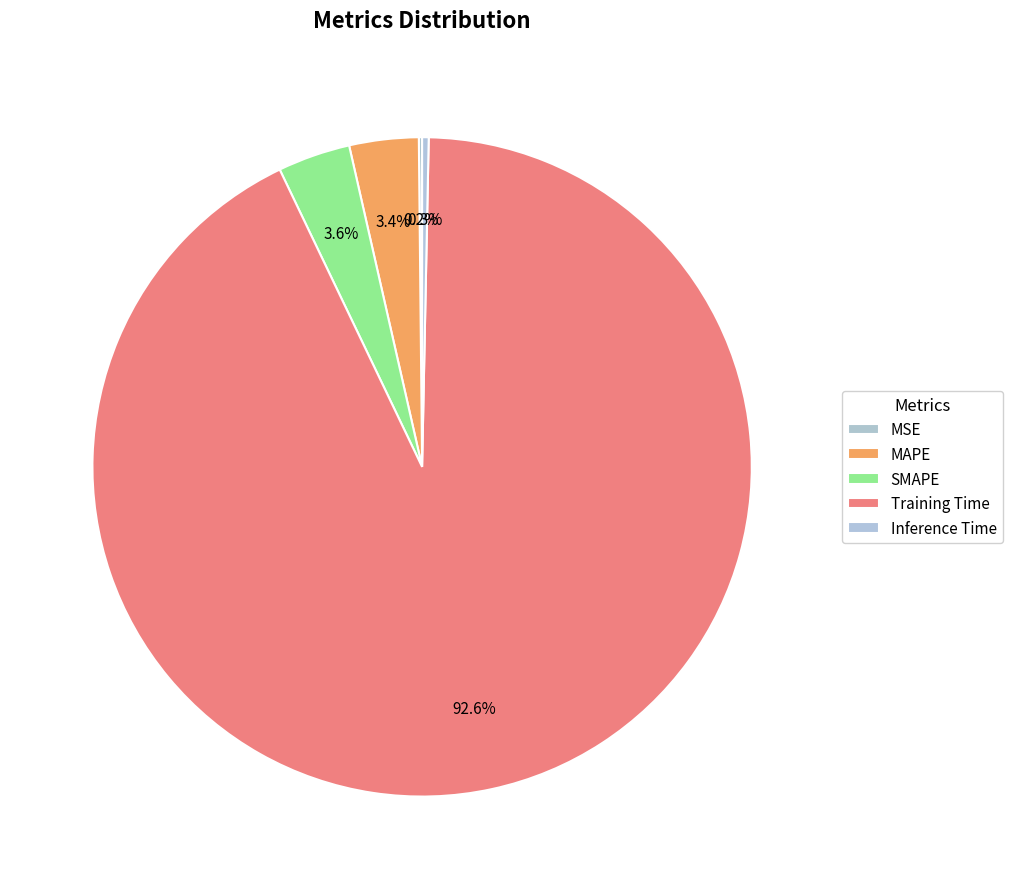

What is the smallest slice in the pie chart?

MSE